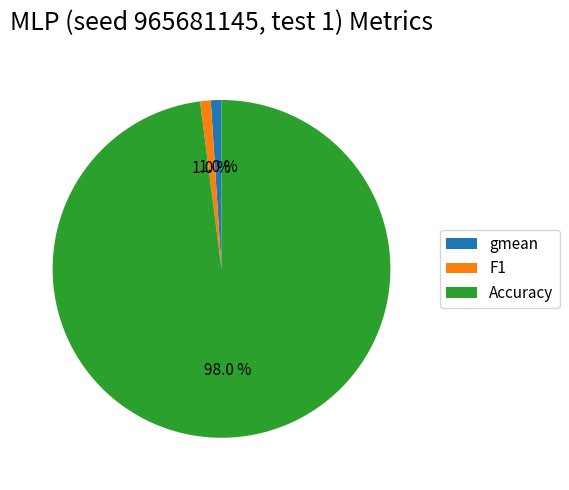

Is it true that gmean is 1% of the pie?

True